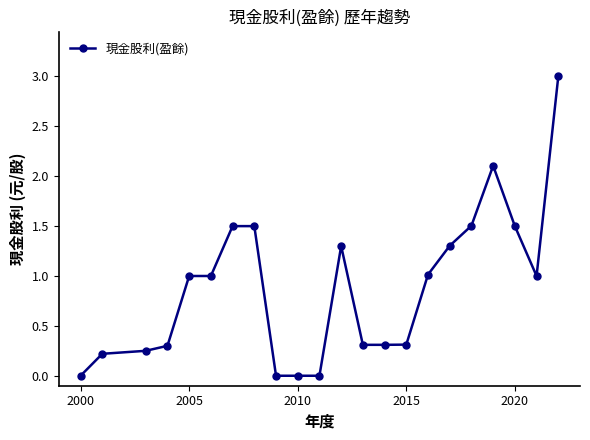

True or false: there are more than 1 points higher than both neighbors.

True